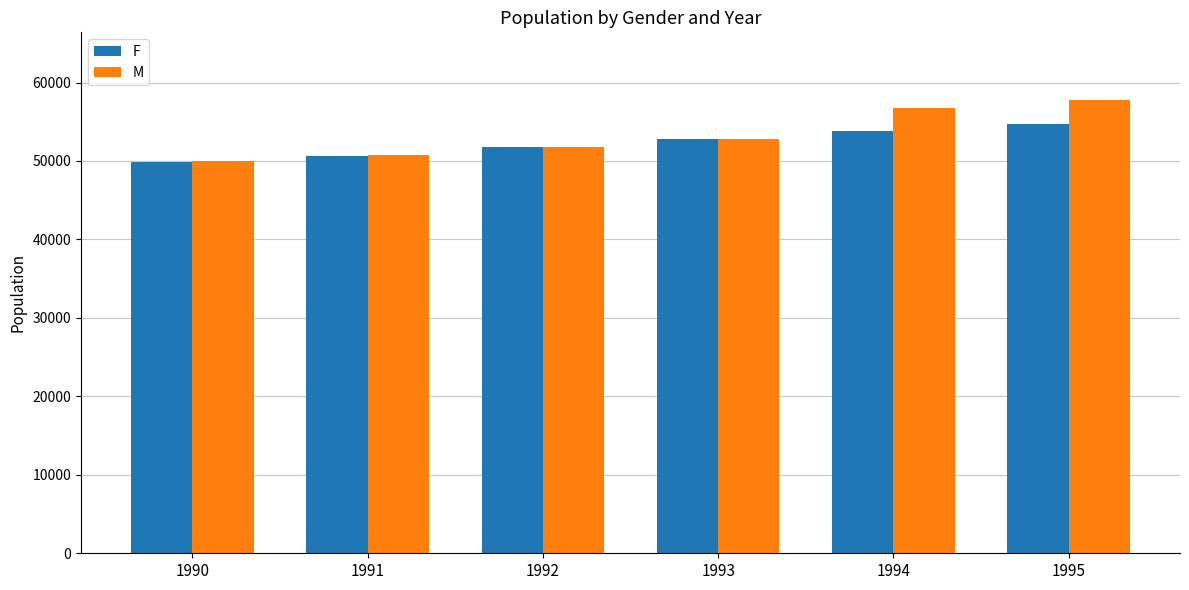

Does the chart contain stacked bars?

No